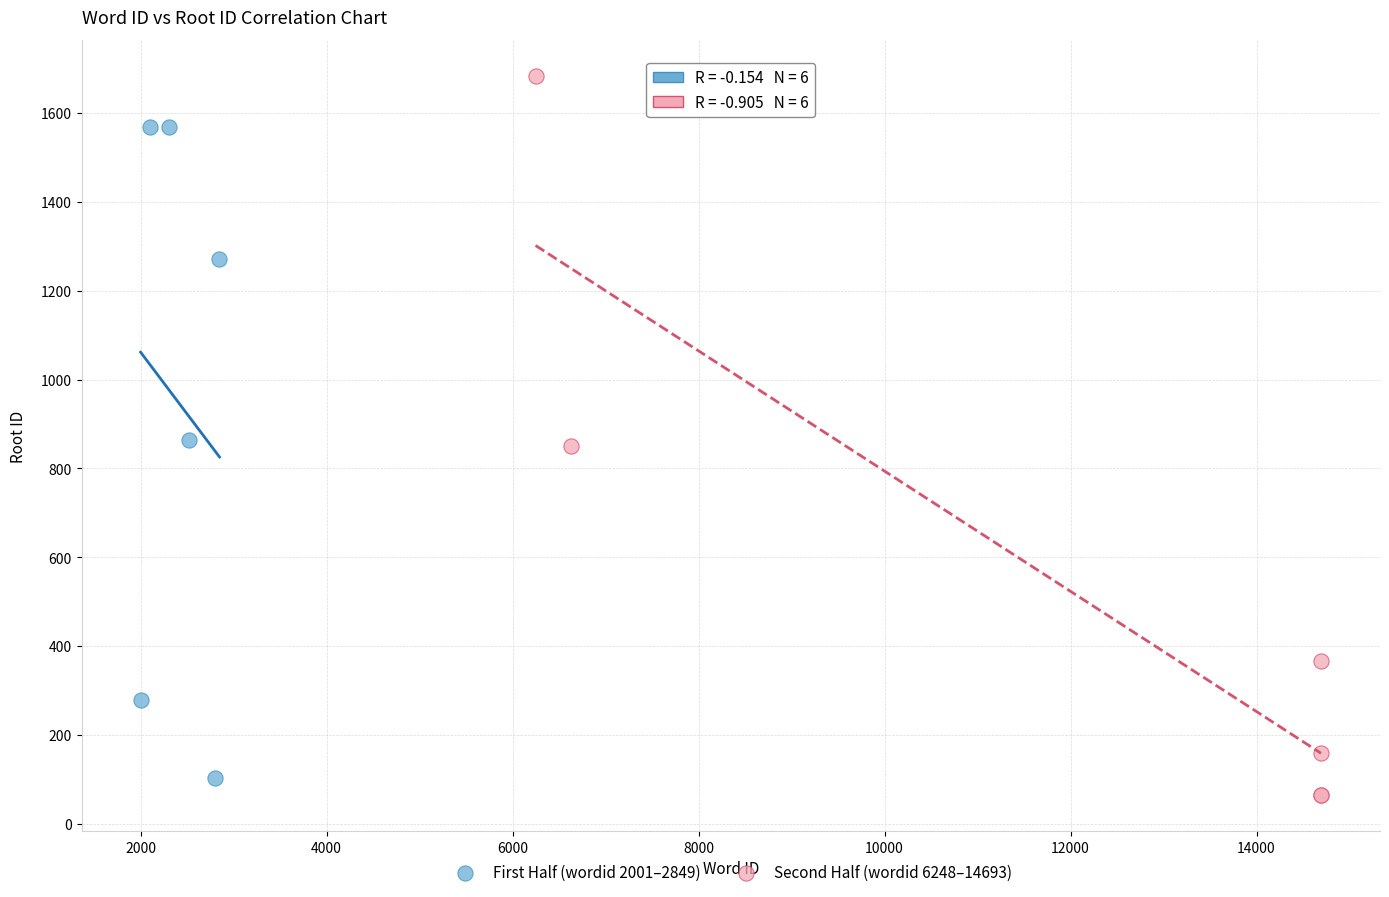

Which series contains the highest Y value?

Second Half (wordid 6248–14693)